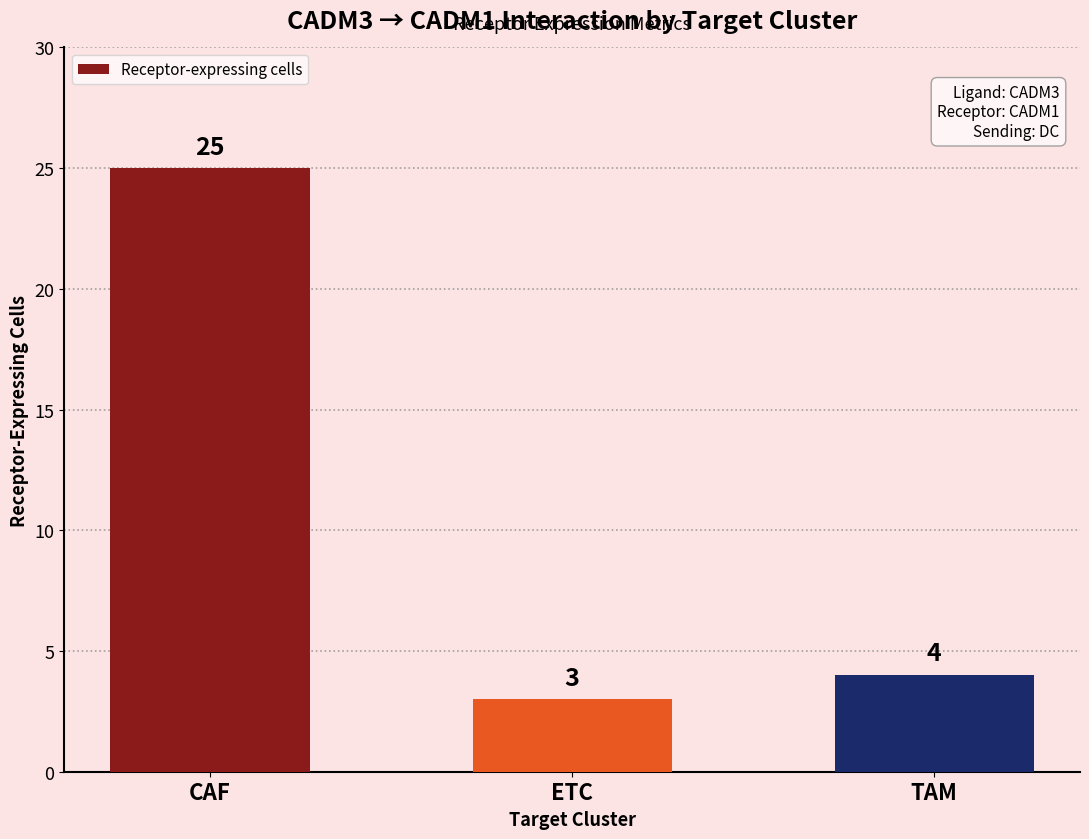

What position from the left is CAF?

1